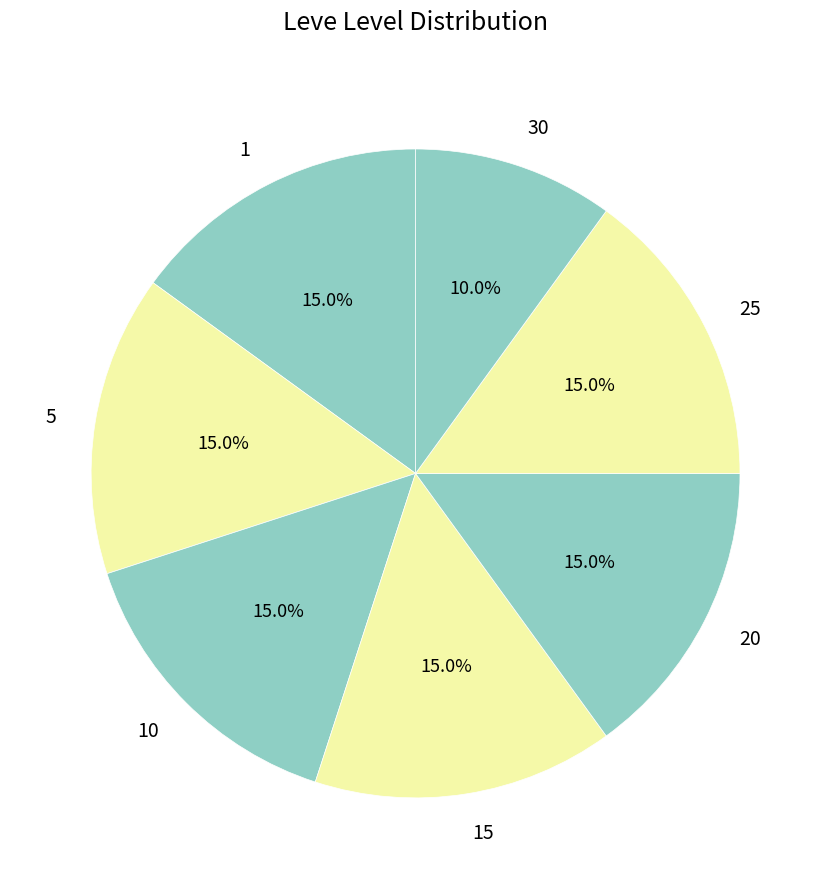

What percentage do 20 and 5 together represent?

30.0%